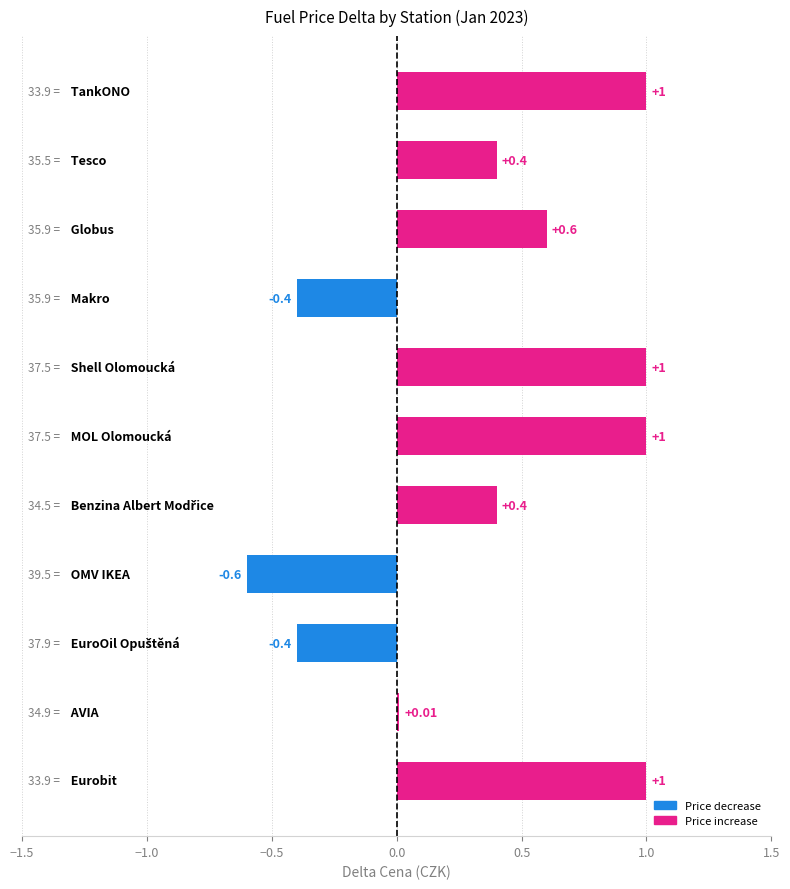

What is the sum of all values?

4.0